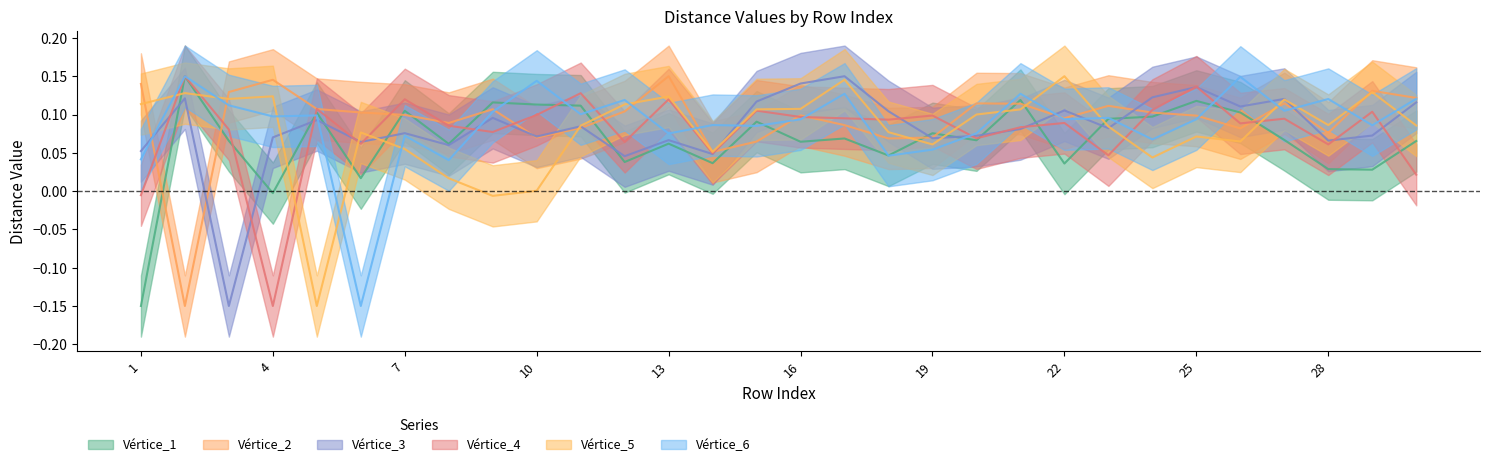

Rank the categories by Vértice_2 value from lowest to highest.

2, 14, 15, 18, 10, 19, 28, 26, 11, 17, 8, 22, 25, 16, 7, 24, 6, 12, 9, 5, 23, 21, 20, 27, 30, 3, 29, 1, 4, 13